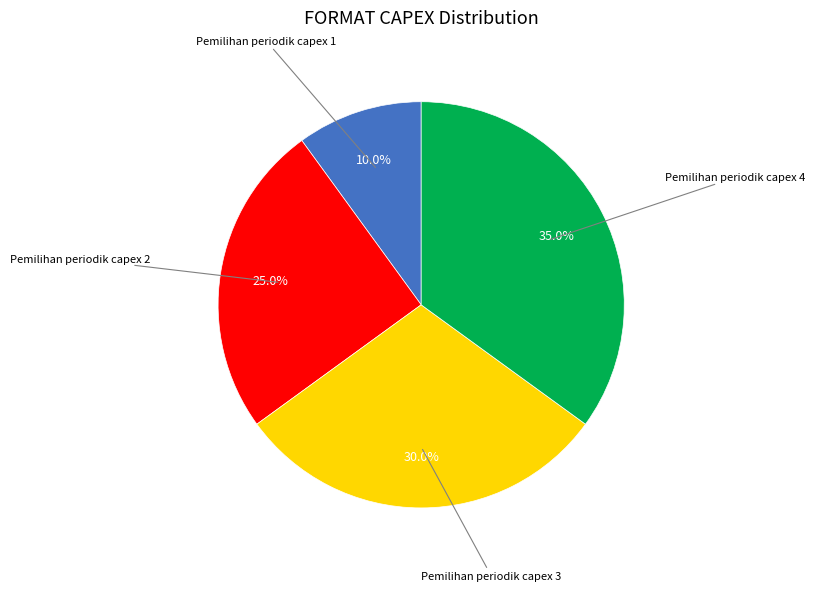

How many segments does this pie chart have?

4